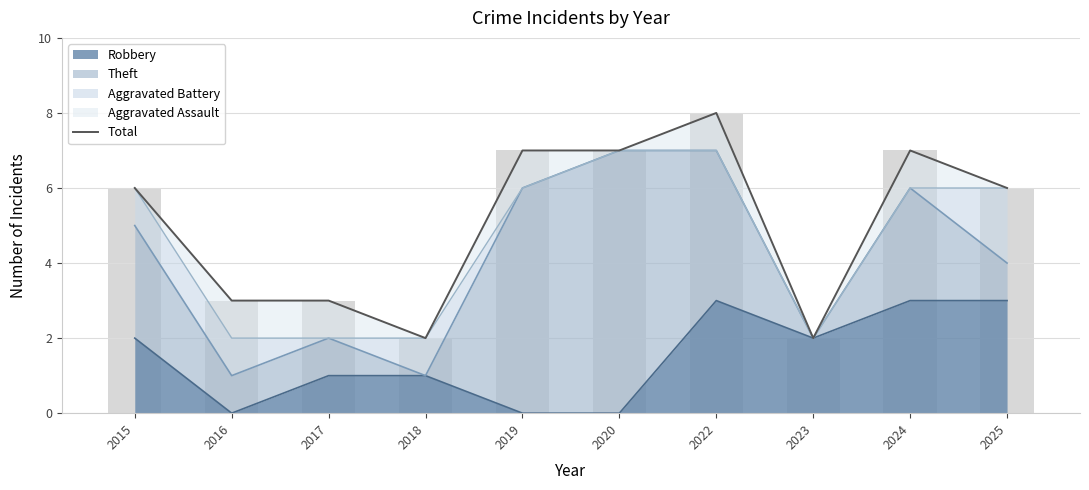

Reading left to right, what are all the values shown in this chart?

6	3	3	2	7	7	8	2	7	6